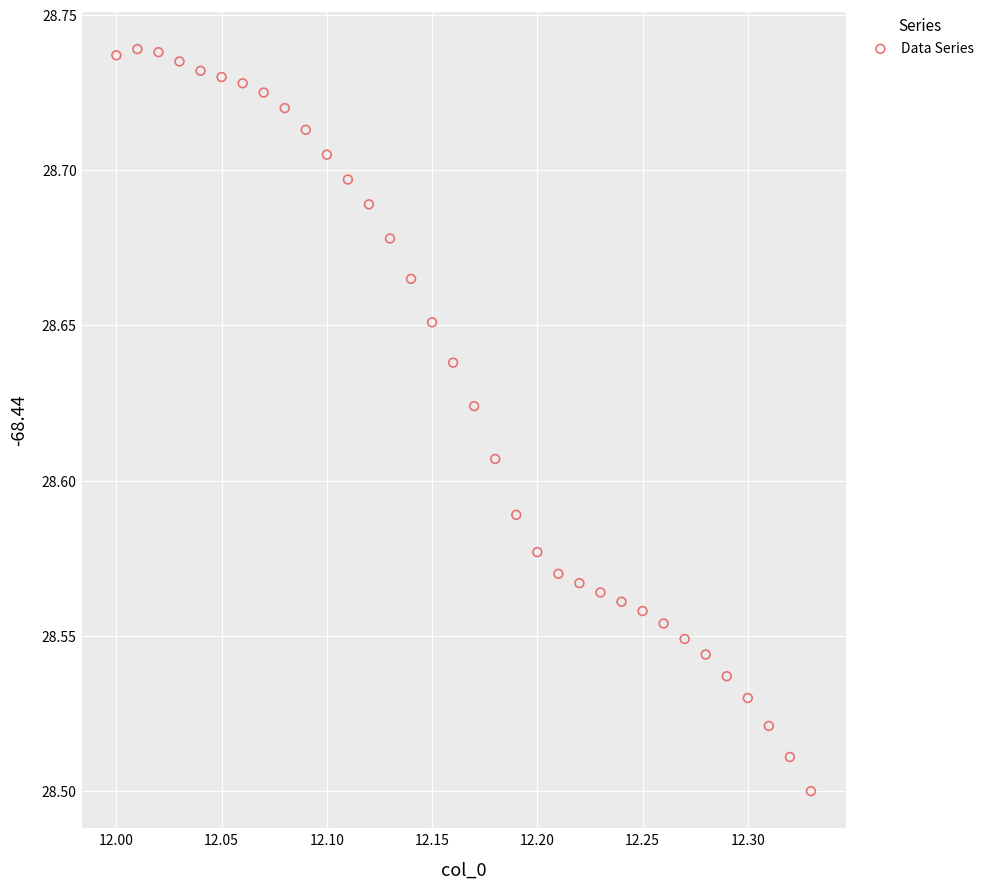

What is the range of X values (max minus min)?

0.3